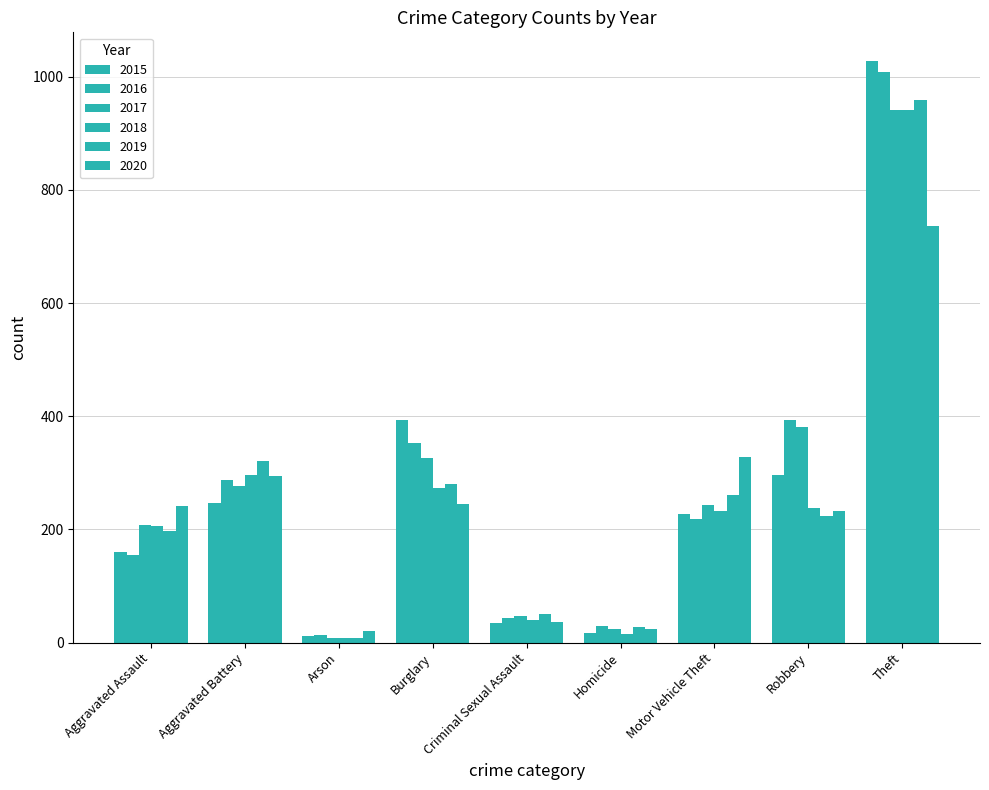

What is the average value of the 2019 series?

259